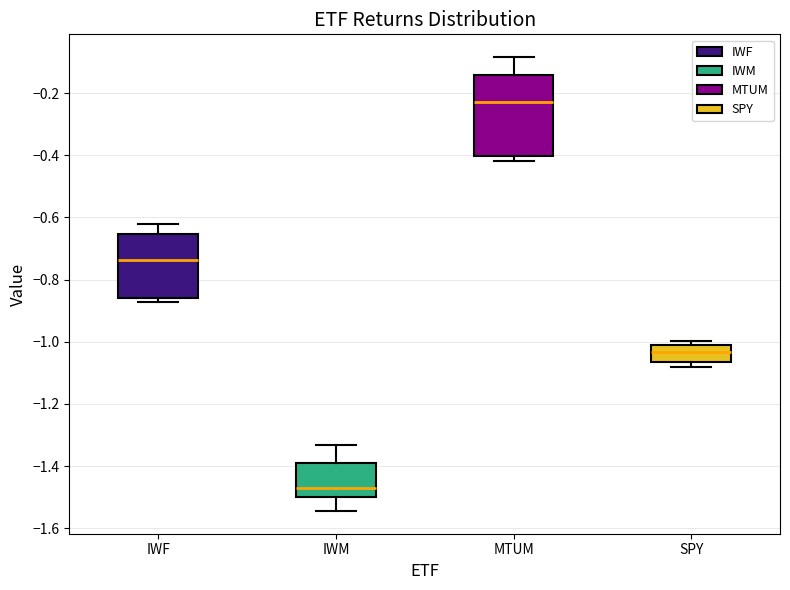

Where is the lower edge of the box for IWF on the y-axis? The values are not printed on the chart, so give them approximately, as read against the axis.

-0.86